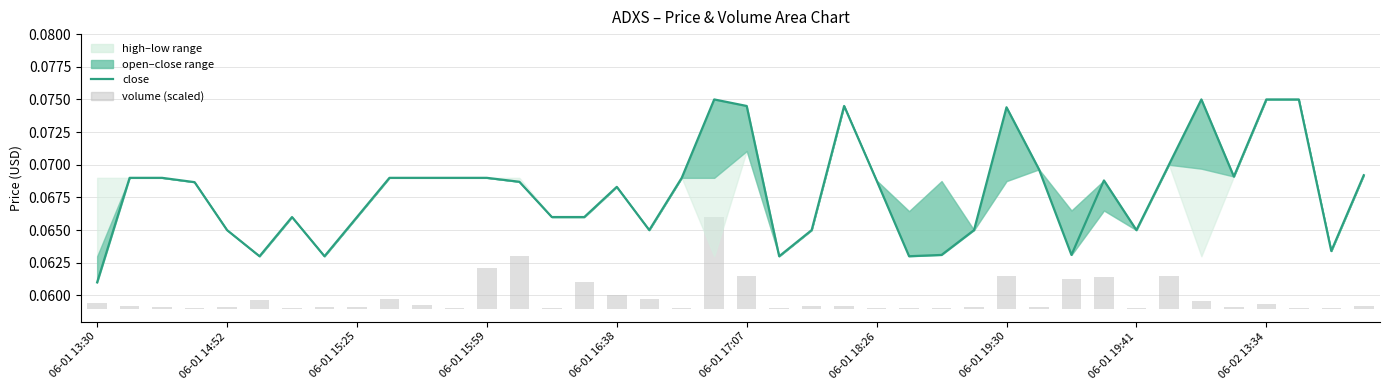

What position from the right is 11?

29